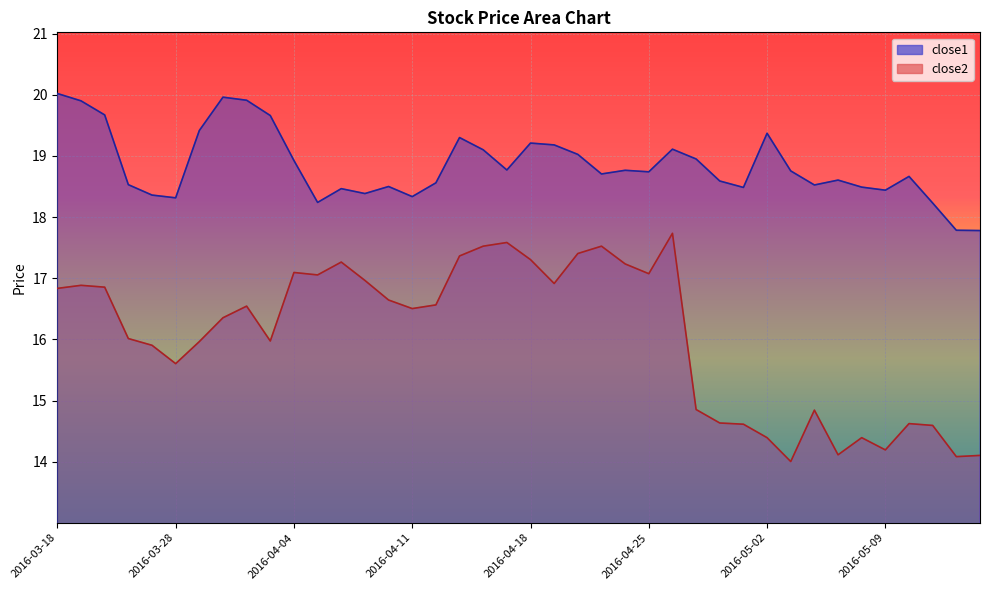

What is the minimum value for close2?

14.0